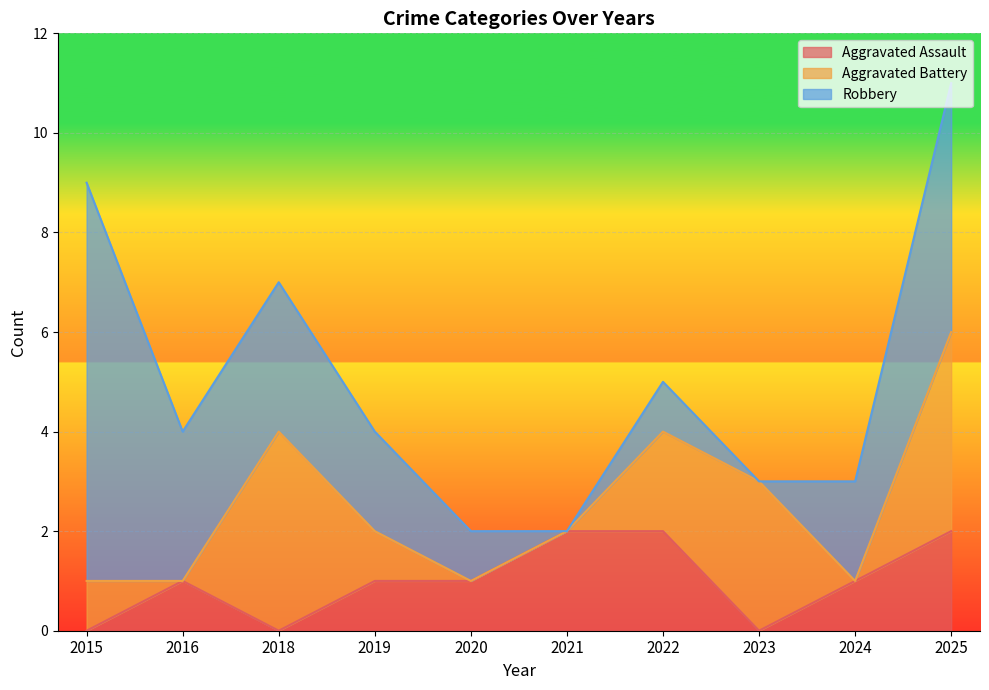

At which category is the sum across all series the highest?

2025